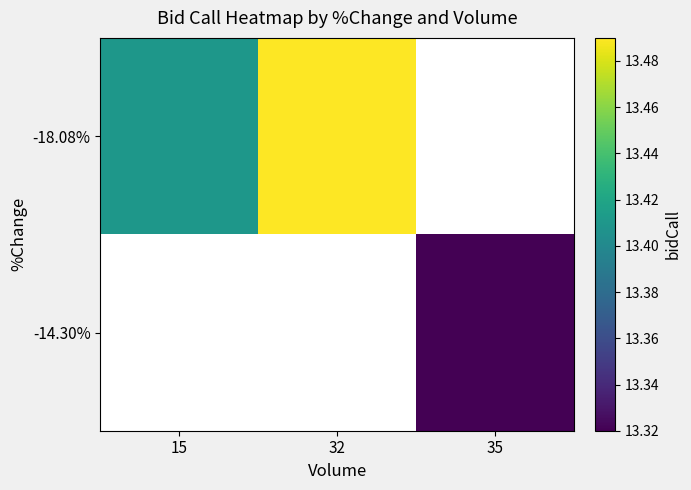

At how many categories does at least one series exceed 13?

3